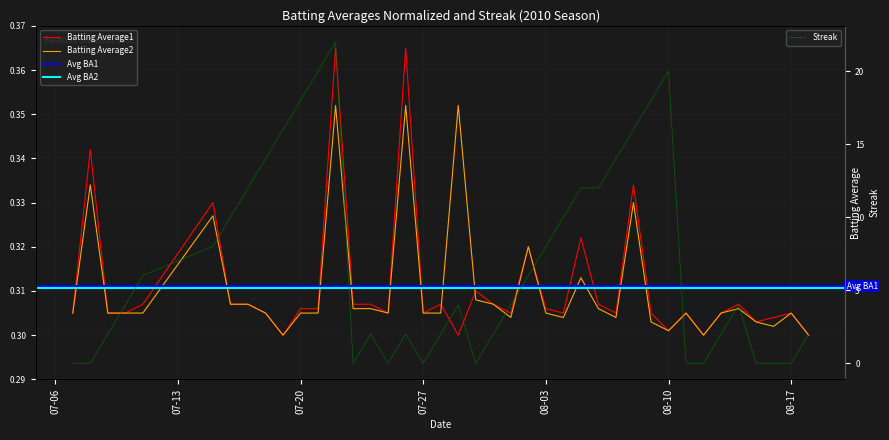

Is it true that Batting Average1 equals 0.5 at 08-10?

False